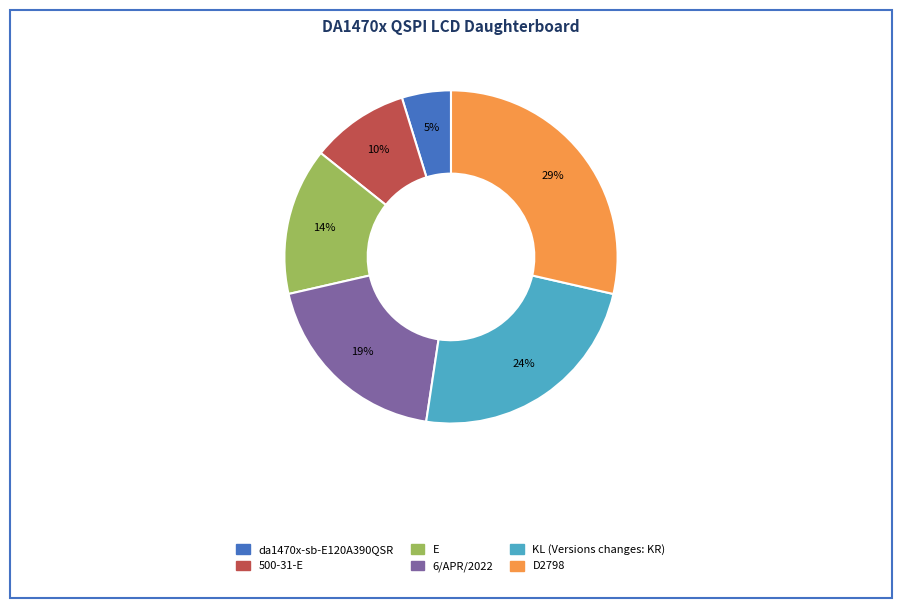

Which has a higher value, 500-31-E or KL (Versions changes: KR)?

KL (Versions changes: KR)